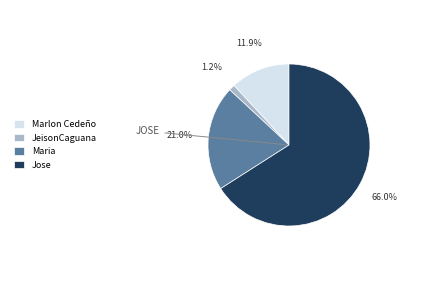

Which category accounts for the majority?

Jose